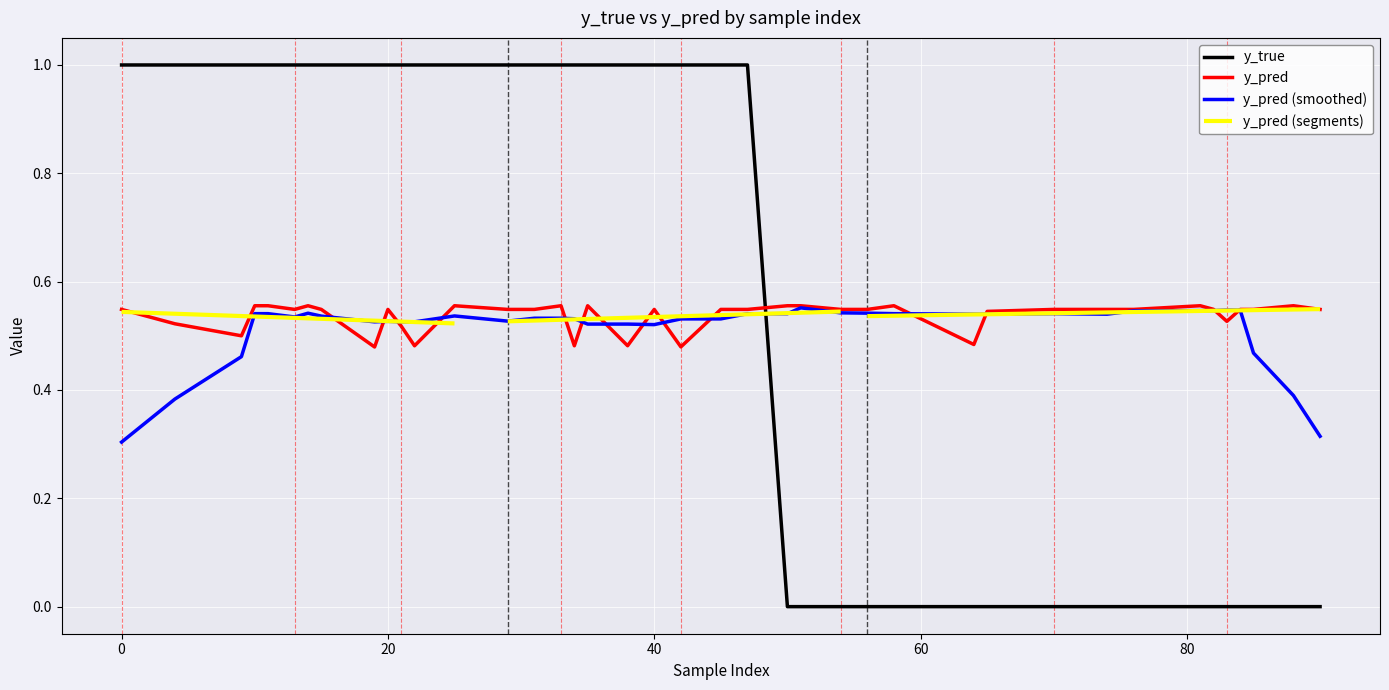

Reading right to left, extract all data points from this chart.

y_true: 90=0.0	88=0.0	85=0.0	84=0.0	83=0.0	82=0.0	81=0.0	76=0.0	74=0.0	70=0.0	65=0.0	64=0.0	58=0.0	56=0.0	54=0.0	51=0.0	50=0.0	47=1.0	45=1.0	42=1.0	40=1.0	38=1.0	35=1.0	34=1.0	33=1.0	31=1.0	29=1.0	25=1.0	22=1.0	21=1.0	20=1.0	19=1.0	15=1.0	14=1.0	13=1.0	11=1.0	10=1.0	9=1.0	4=1.0	0=1.0
y_pred: 90=0.5	88=0.6	85=0.5	84=0.5	83=0.5	82=0.5	81=0.6	76=0.5	74=0.5	70=0.5	65=0.5	64=0.5	58=0.6	56=0.5	54=0.5	51=0.6	50=0.6	47=0.5	45=0.5	42=0.5	40=0.5	38=0.5	35=0.6	34=0.5	33=0.6	31=0.5	29=0.5	25=0.6	22=0.5	21=0.5	20=0.5	19=0.5	15=0.5	14=0.6	13=0.5	11=0.6	10=0.6	9=0.5	4=0.5	0=0.5